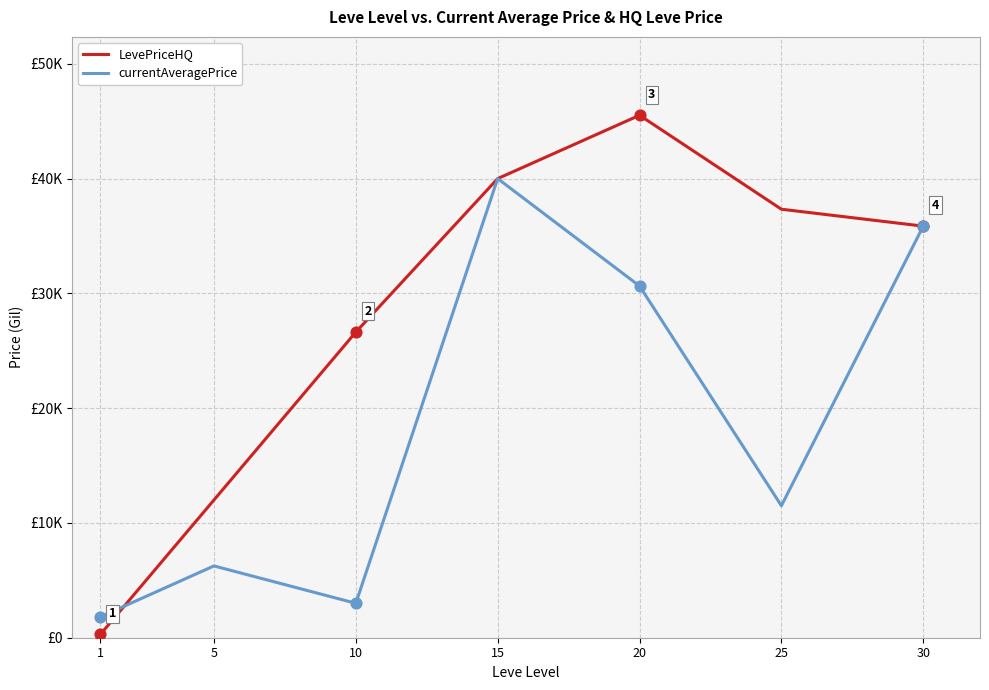

Which series has the largest total across all categories?

LevePriceHQ